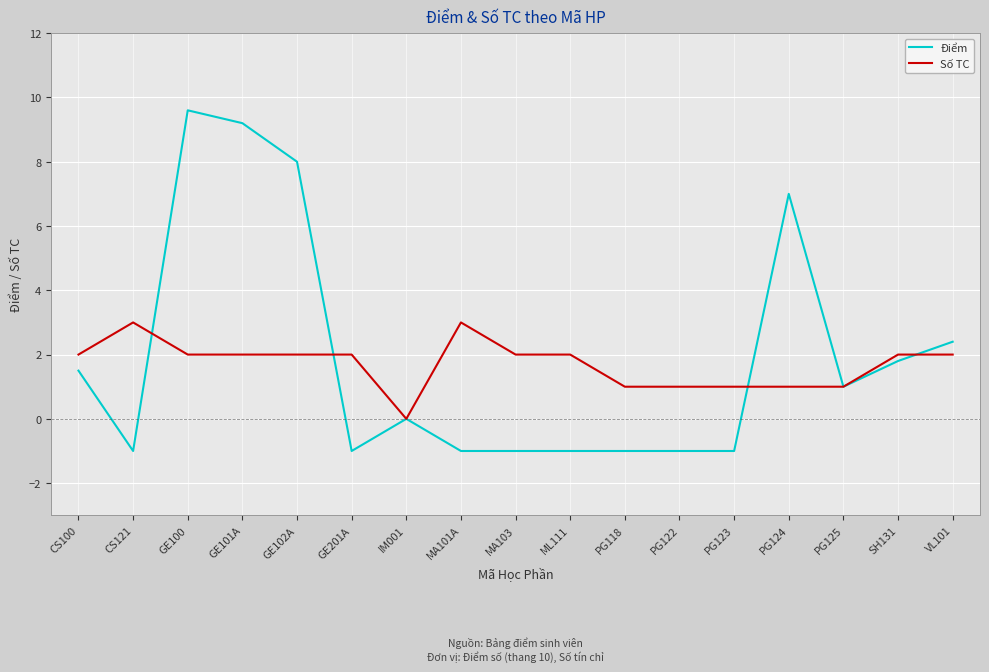

Between which two adjacent categories do Số TC and Điểm first intersect?

CS121 and GE100